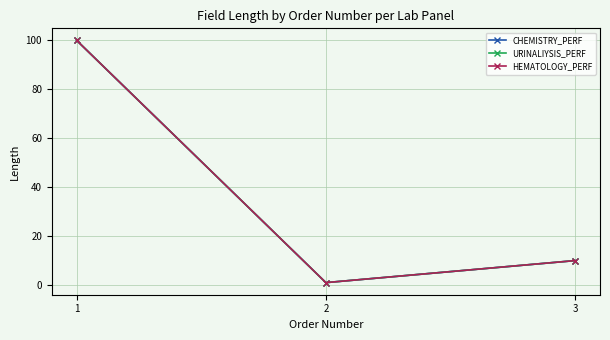

Rank the series at 1 from highest to lowest value.

CHEMISTRY_PERF, URINALIYSIS_PERF, HEMATOLOGY_PERF